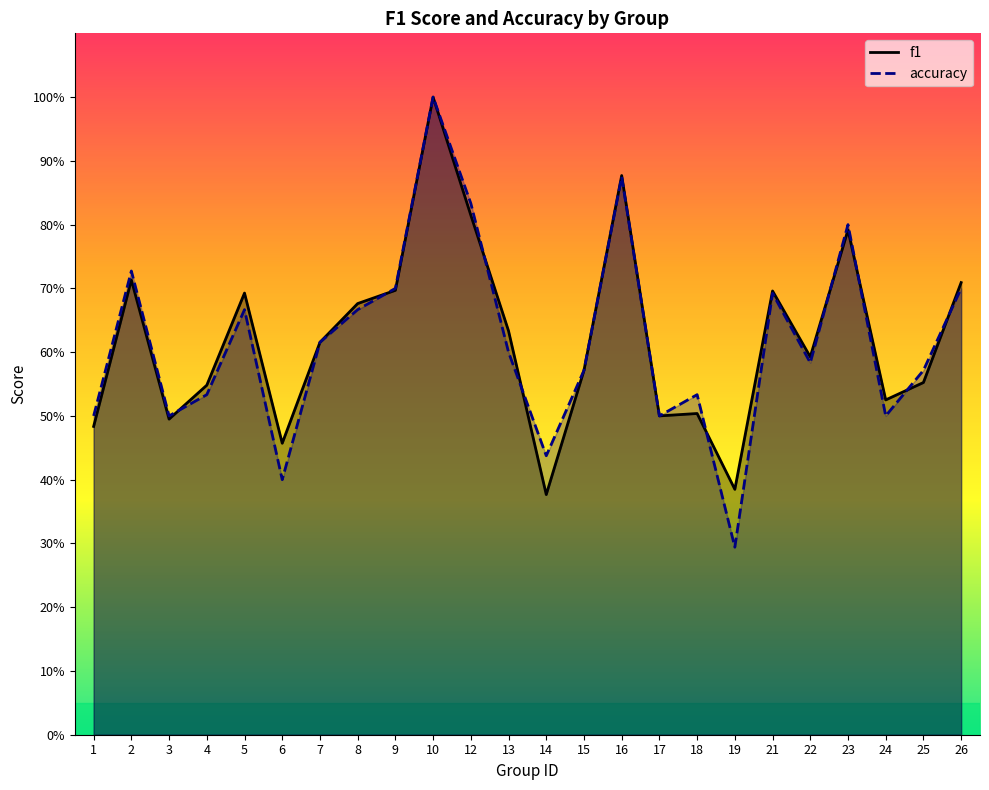

Count the f1 values in the range 0 to 1.

24